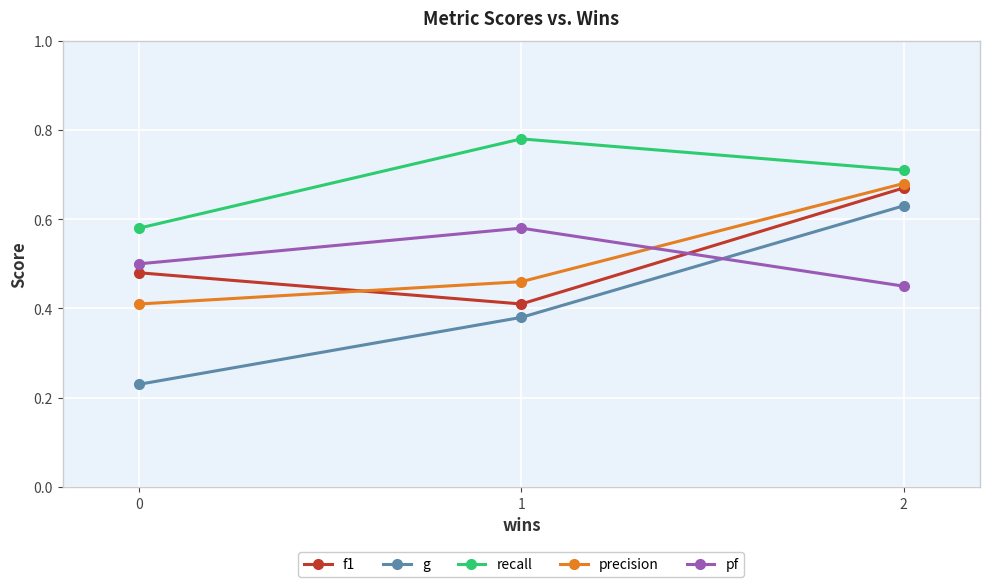

At 2, list the series in order from smallest to largest.

pf, g, f1, precision, recall